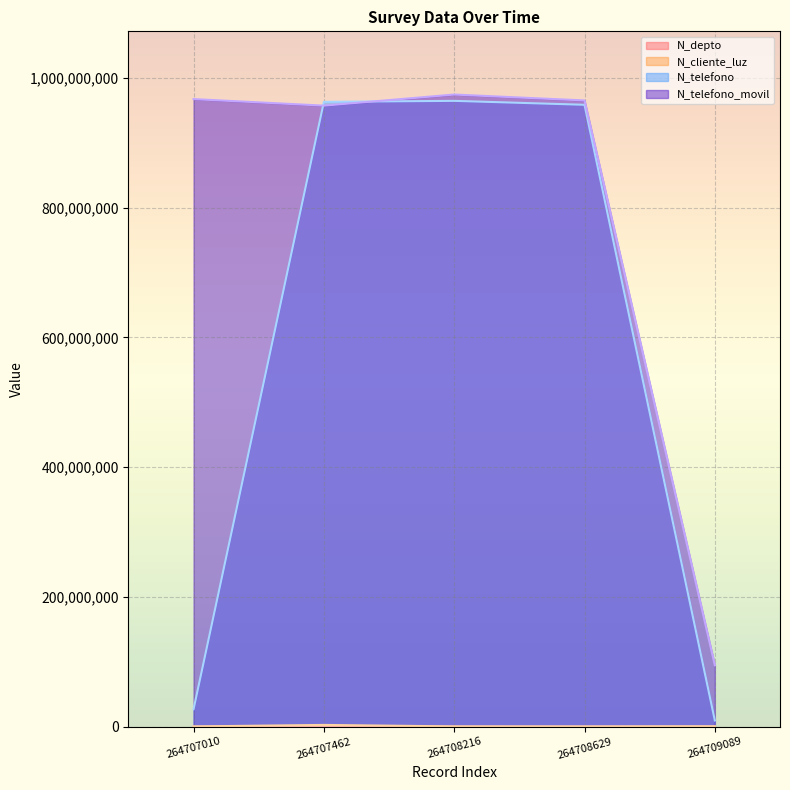

The value of N_telefono at 264707462 is 963258714. True or false?

True